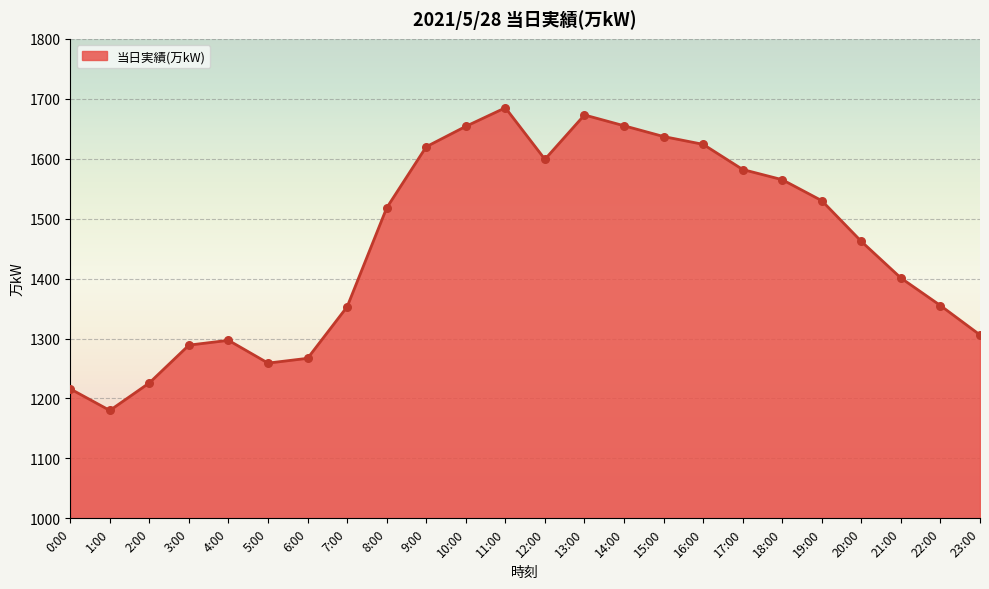

Between 19:00 and 14:00, which is larger?

14:00